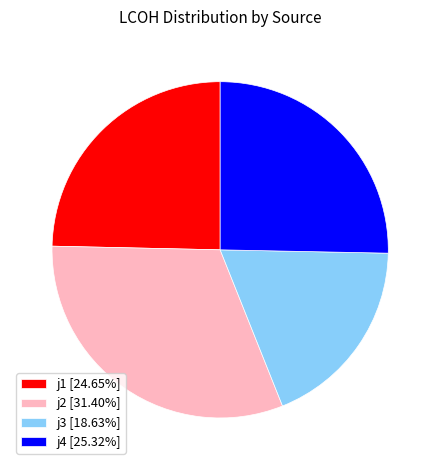

Does j1 [24.65%] account for over 50% of the chart?

No